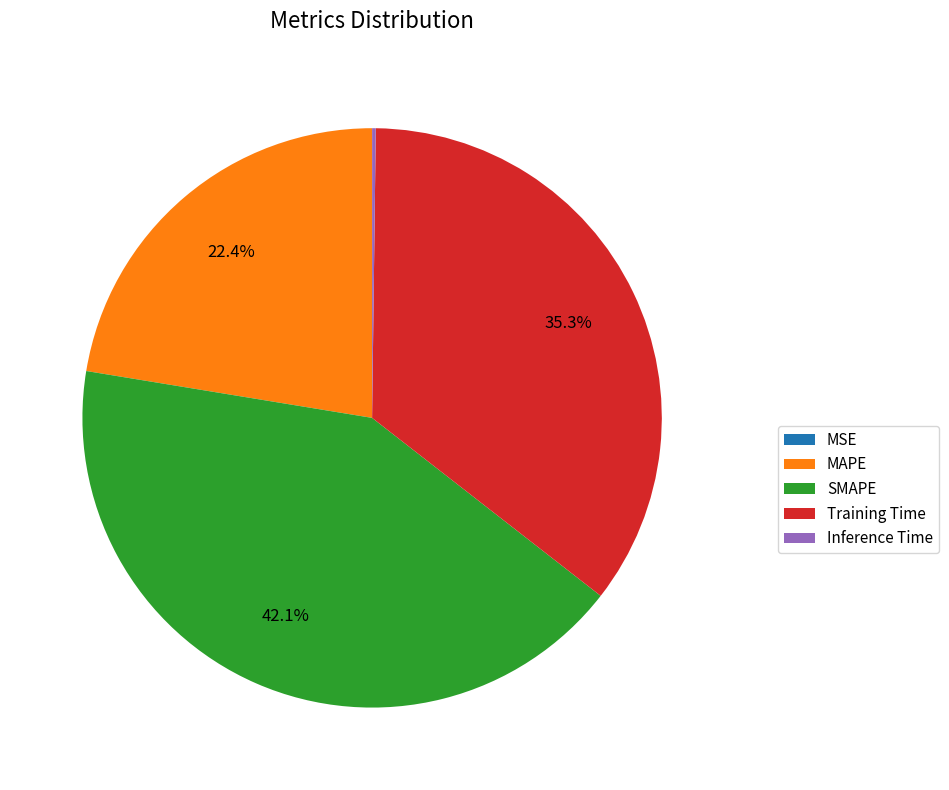

The SMAPE slice represents 42% of the pie. True or false?

True